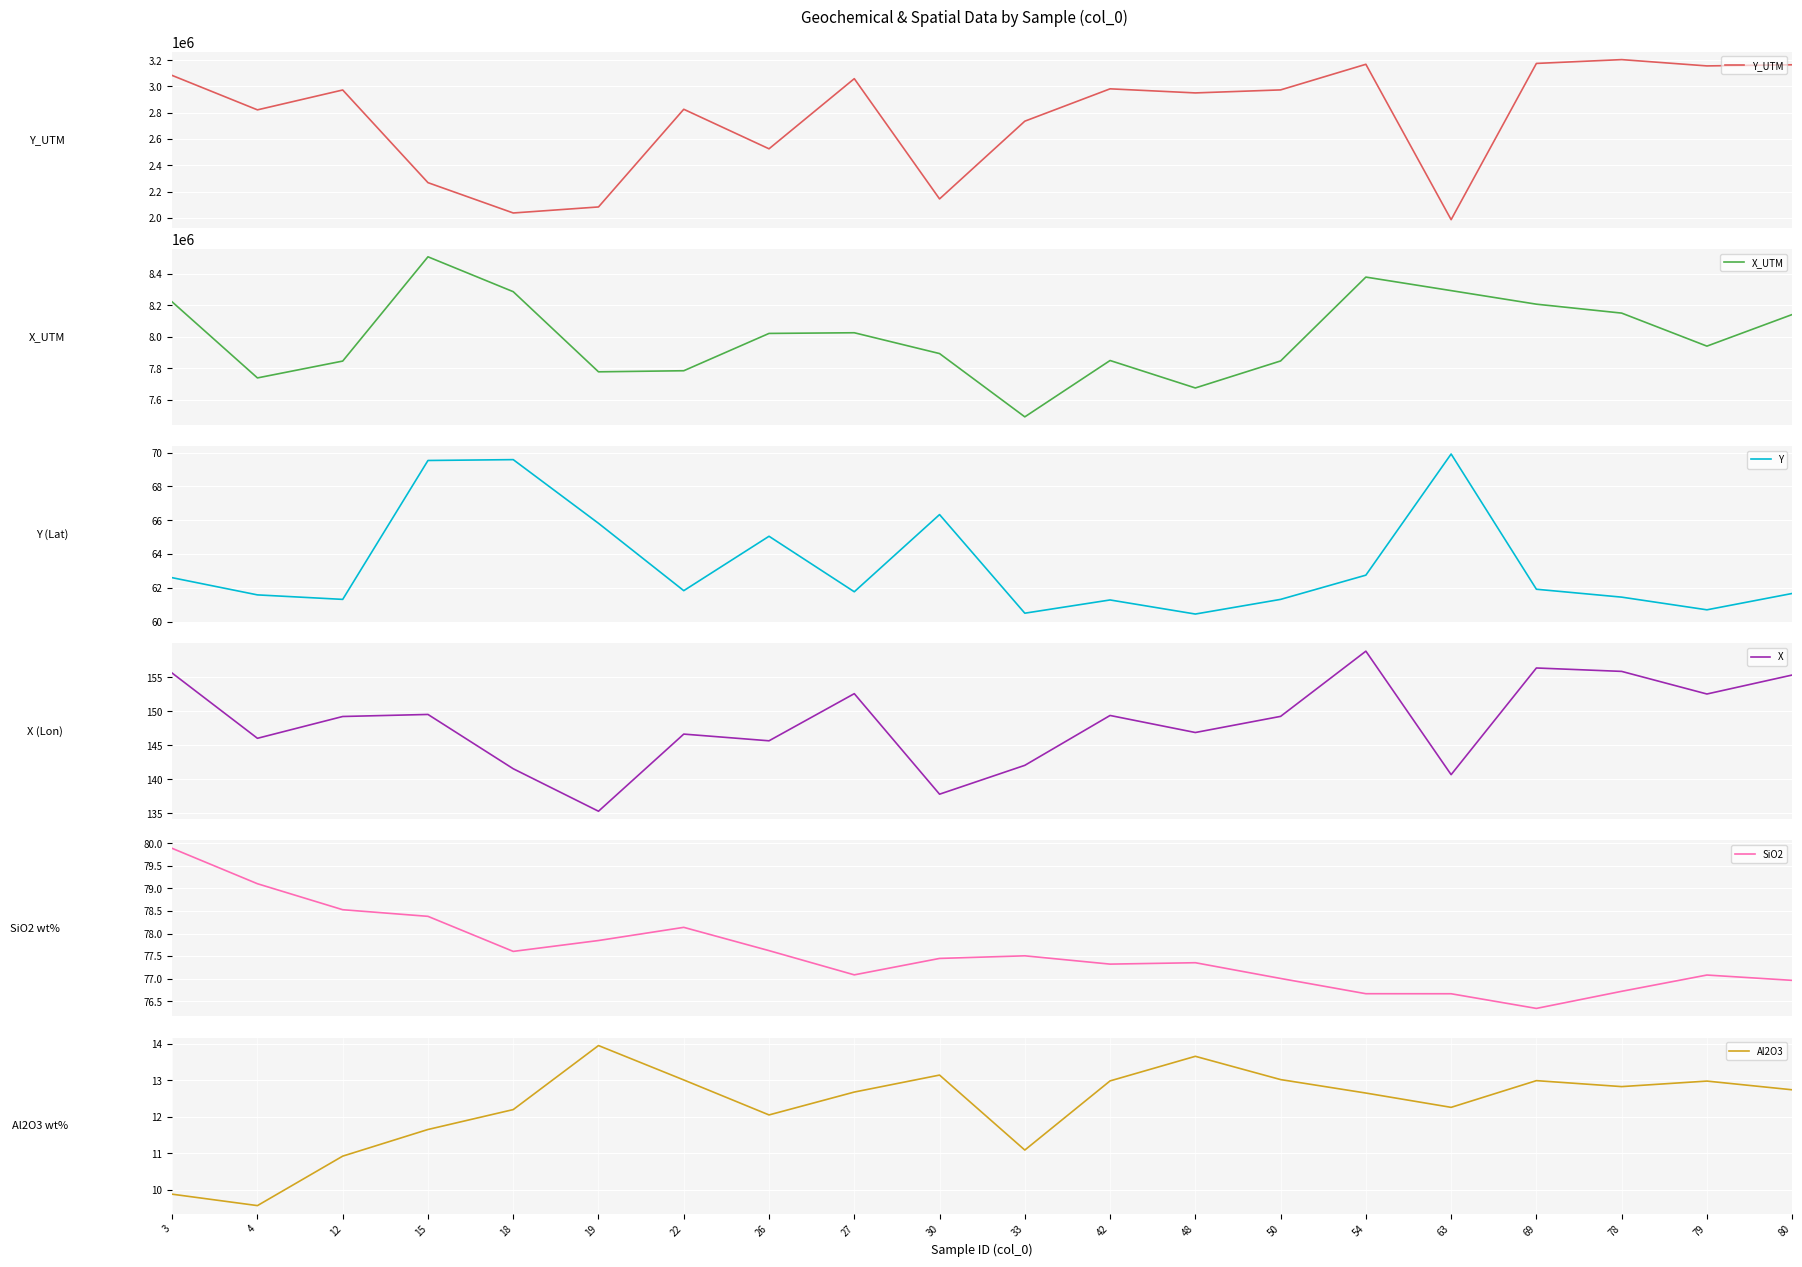

What are all the series names shown in the legend?

Y_UTM, X_UTM, Y, X, SiO2, Al2O3